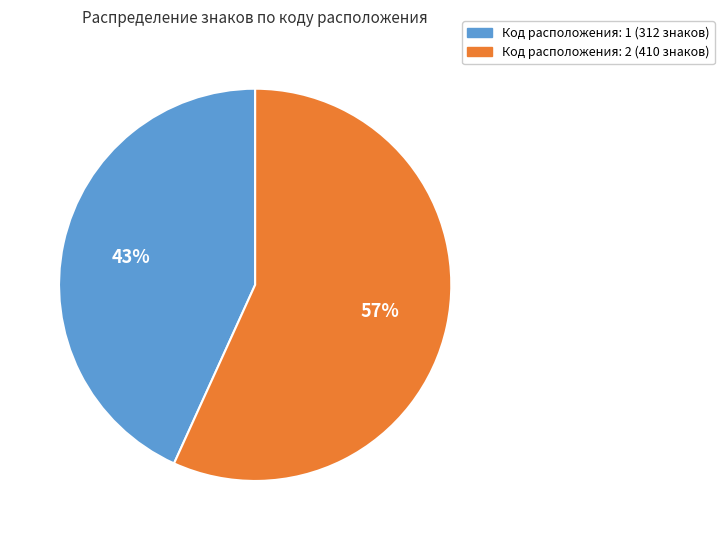

To the nearest percent, what is the average slice percentage?

50%